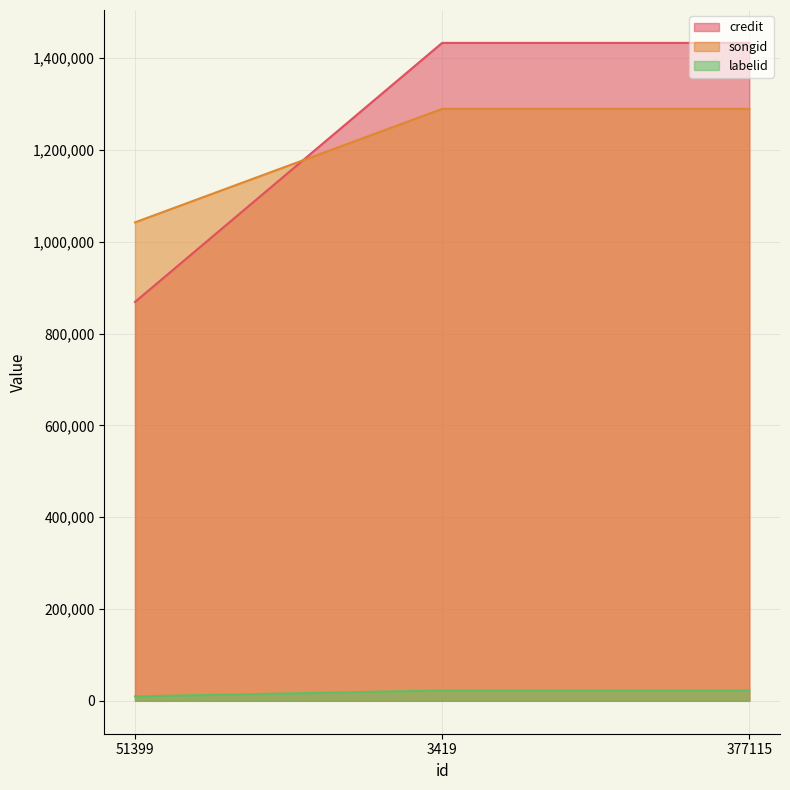

How many lines are shown in the chart?

3